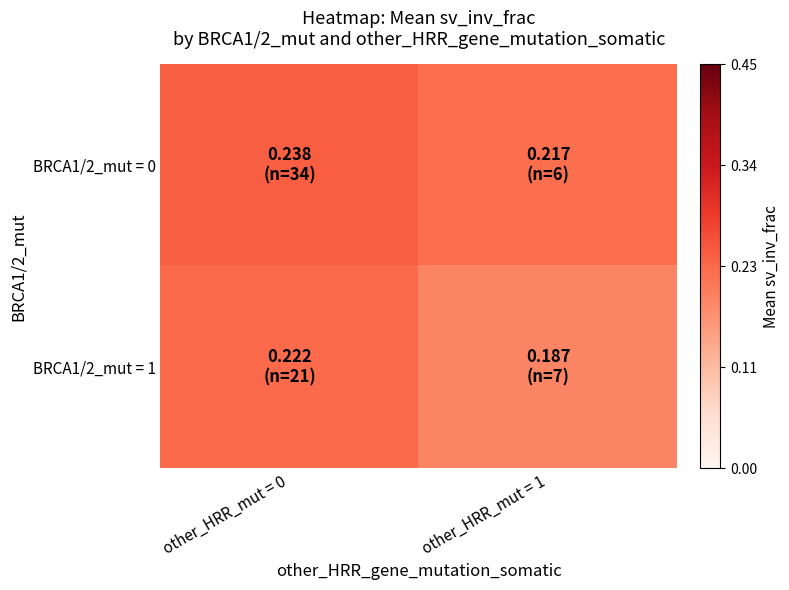

What is the total value across all series at other_HRR_mut = 1?

0.4